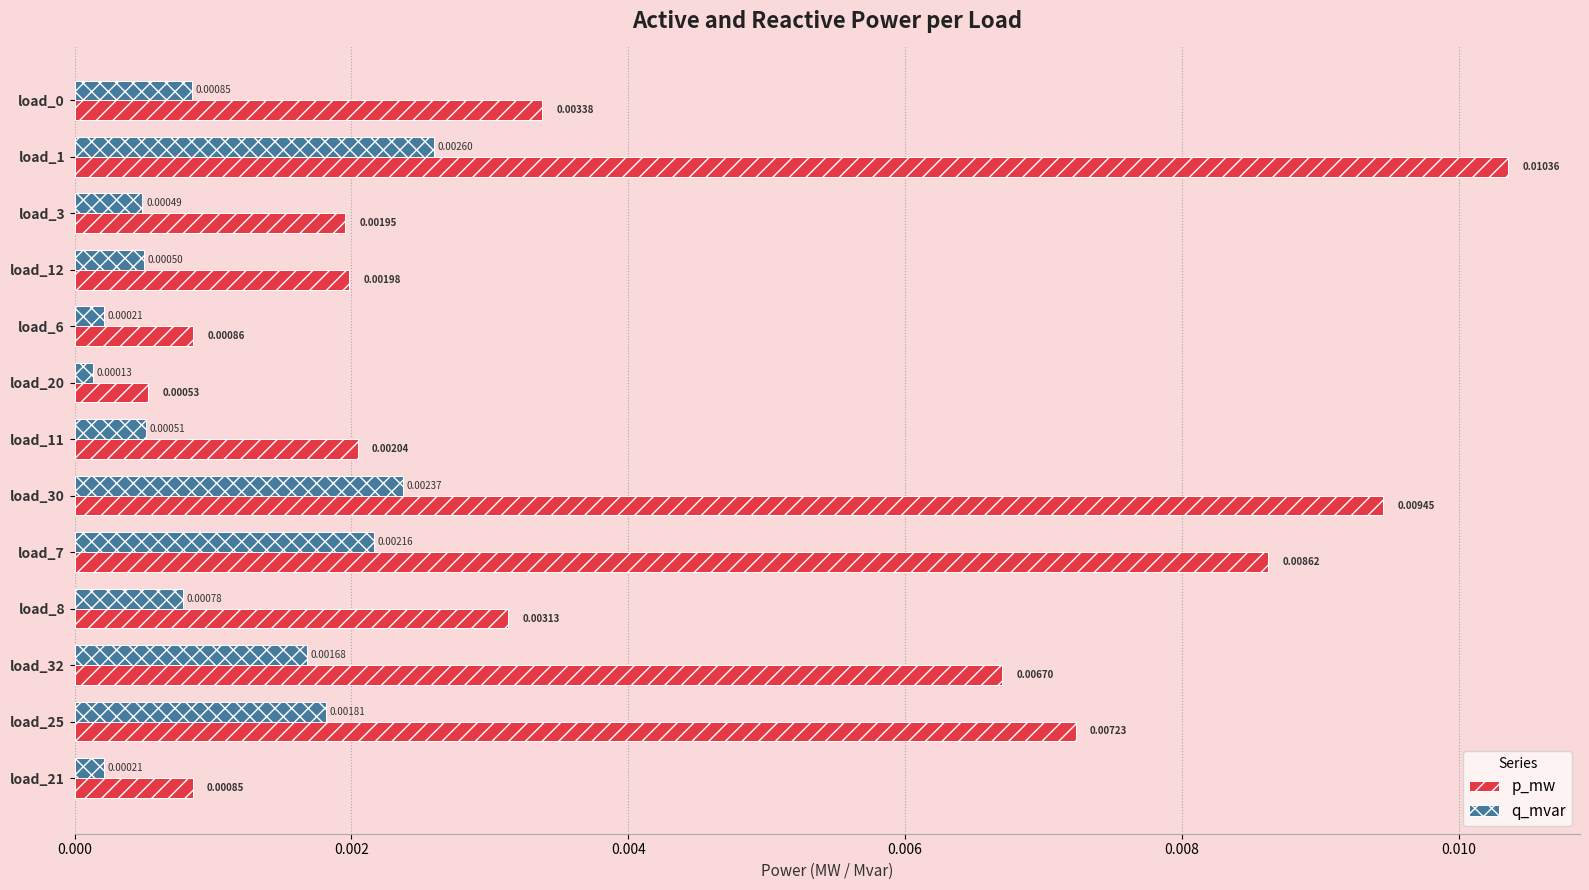

Which series changed the most between load_7 and load_25?

p_mw